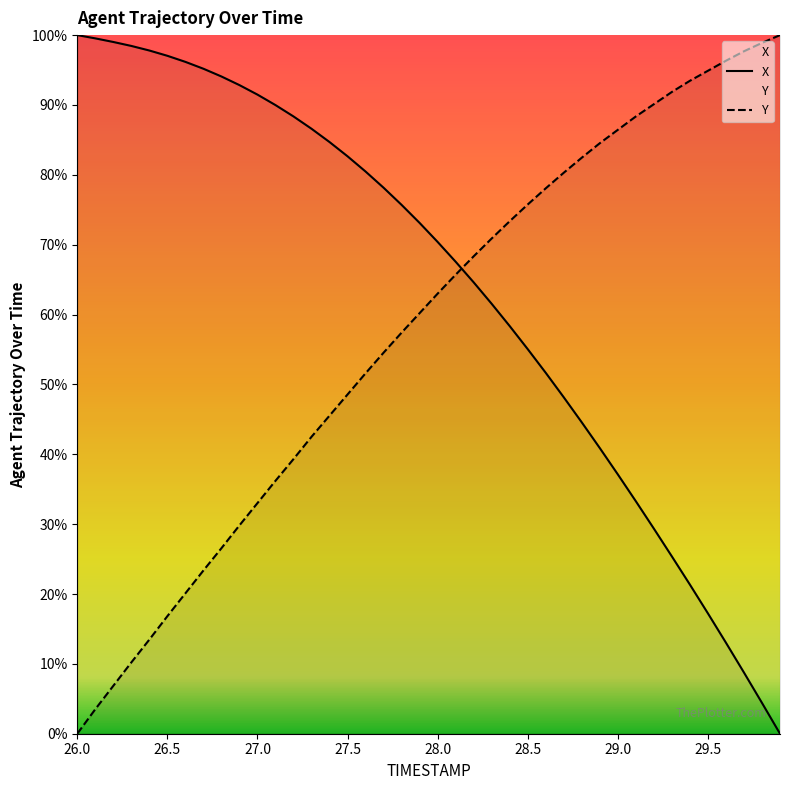

Reading right to left, transcribe all the data shown in this chart.

X: 29.9=0.0	29.8=4.4	29.7=8.8	29.6=13.0	29.5=17.2	29.4=21.3	29.3=25.4	29.2=29.4	29.1=33.3	29.0=37.1	28.9=40.9	28.8=44.6	28.7=48.2	28.6=51.7	28.5=55.0	28.4=58.3	28.3=61.5	28.2=64.6	28.1=67.6	28.0=70.4	27.9=73.1	27.8=75.7	27.7=78.2	27.6=80.5	27.5=82.7	27.4=84.7	27.3=86.6	27.2=88.4	27.1=90.0	27.0=91.5	26.9=92.8	26.8=94.1	26.7=95.2	26.6=96.2	26.5=97.0	26.4=97.8	26.3=98.5	26.2=99.0	26.1=99.5	26.0=100.0
Y: 29.9=100.0	29.8=98.9	29.7=97.7	29.6=96.3	29.5=94.9	29.4=93.5	29.3=91.9	29.2=90.1	29.1=88.4	29.0=86.4	28.9=84.5	28.8=82.5	28.7=80.3	28.6=78.1	28.5=75.8	28.4=73.4	28.3=70.9	28.2=68.3	28.1=65.7	28.0=63.0	27.9=60.2	27.8=57.4	27.7=54.5	27.6=51.6	27.5=48.6	27.4=45.5	27.3=42.5	27.2=39.3	27.1=36.2	27.0=33.0	26.9=29.8	26.8=26.6	26.7=23.4	26.6=20.1	26.5=16.8	26.4=13.5	26.3=10.2	26.2=6.9	26.1=3.5	26.0=0.0